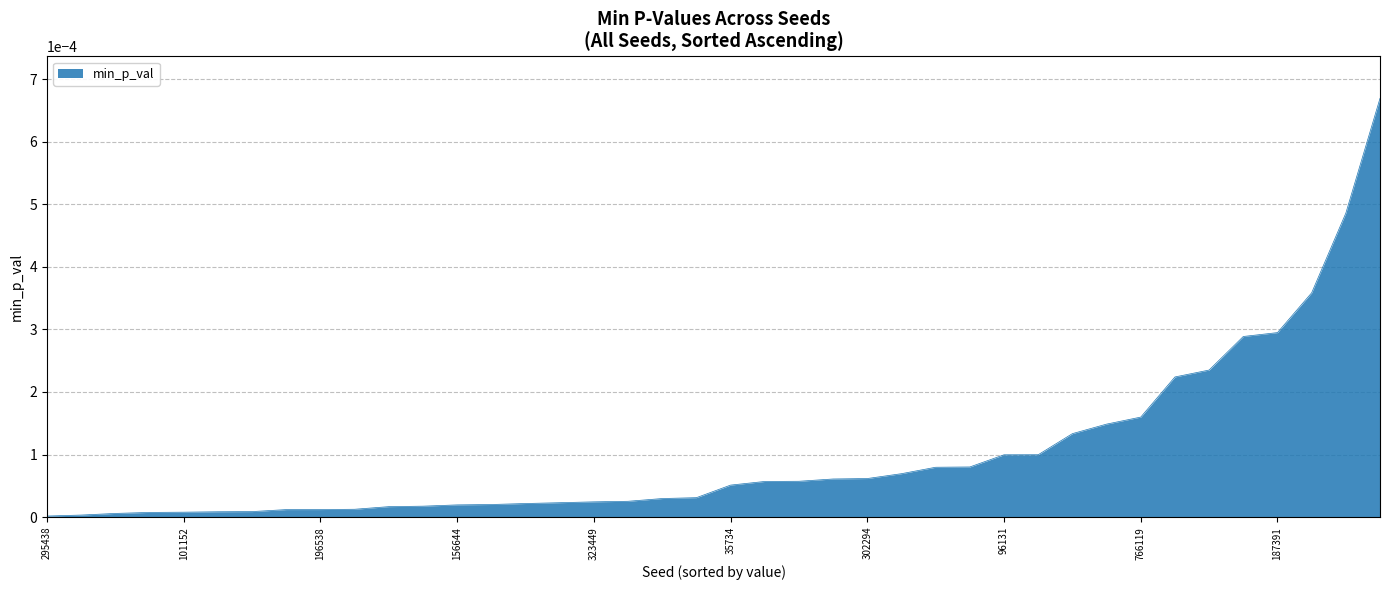

List the labels in order of value, largest first.

607598, 345945, 339537, 187391, 337782, 961121, 917426, 766119, 835318, 234606, 664707, 96131, 336994, 811191, 328644, 302294, 837811, 926193, 40069, 35734, 482015, 377398, 122390, 323449, 316675, 909168, 996235, 156644, 455013, 677599, 665067, 196538, 970644, 532642, 551243, 101152, 858744, 924535, 576394, 295438